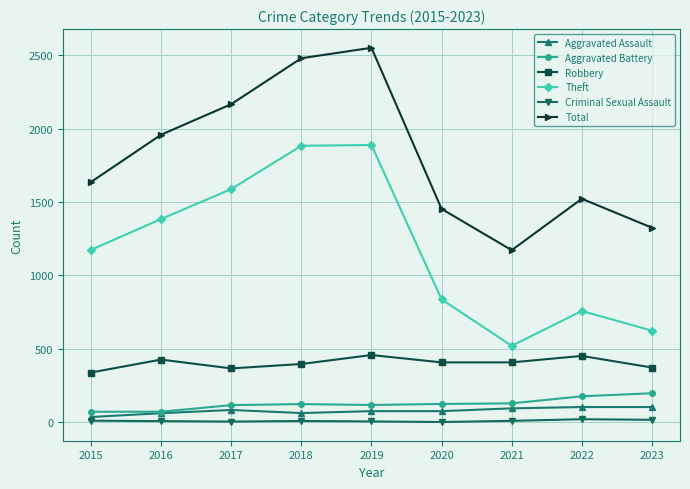

Read the Aggravated Battery value at 2022, to the nearest 50.

200